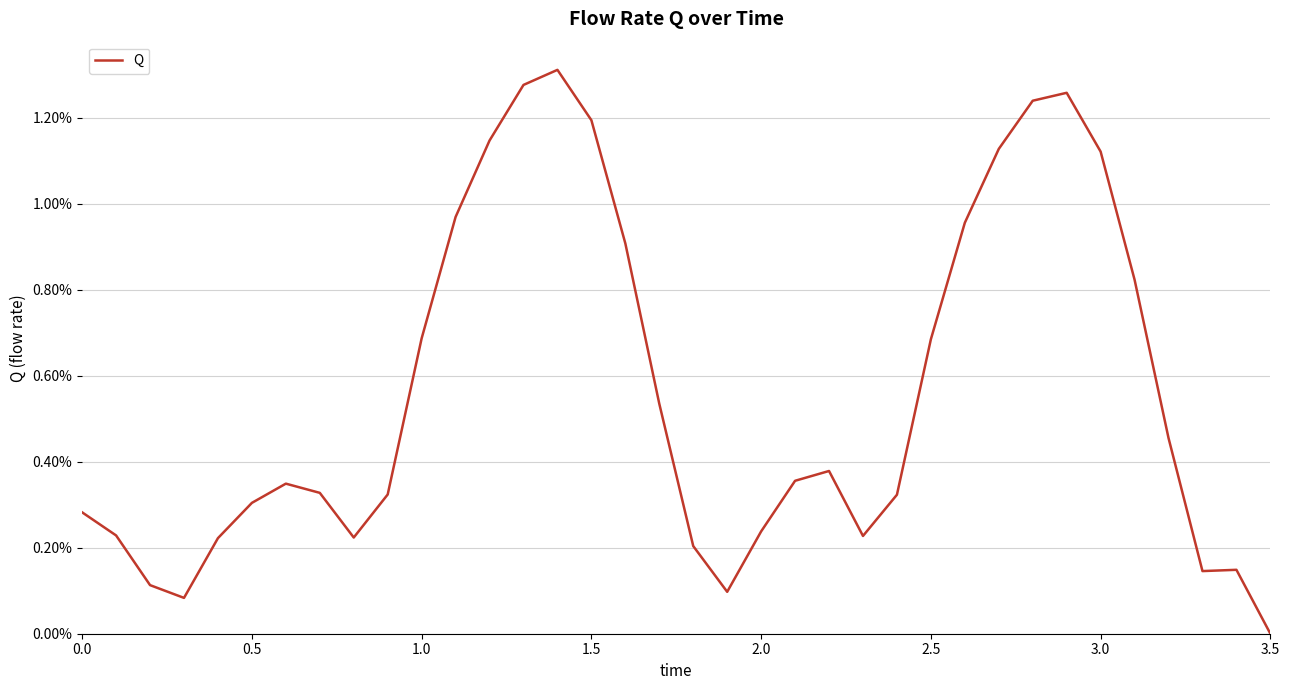

How many points are lower than both their immediate neighbors (excluding endpoints)?

5